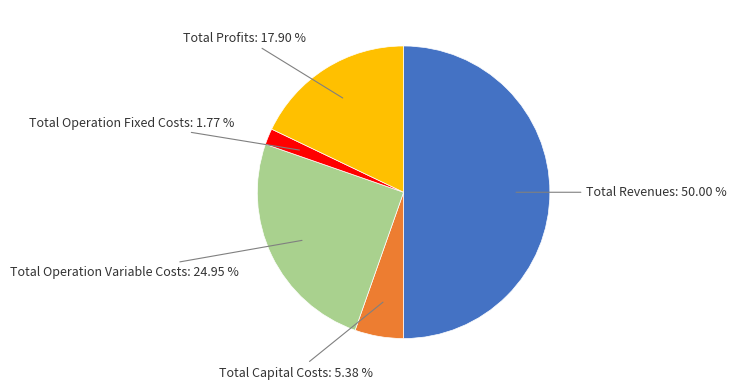

How many segments does this pie chart have?

5